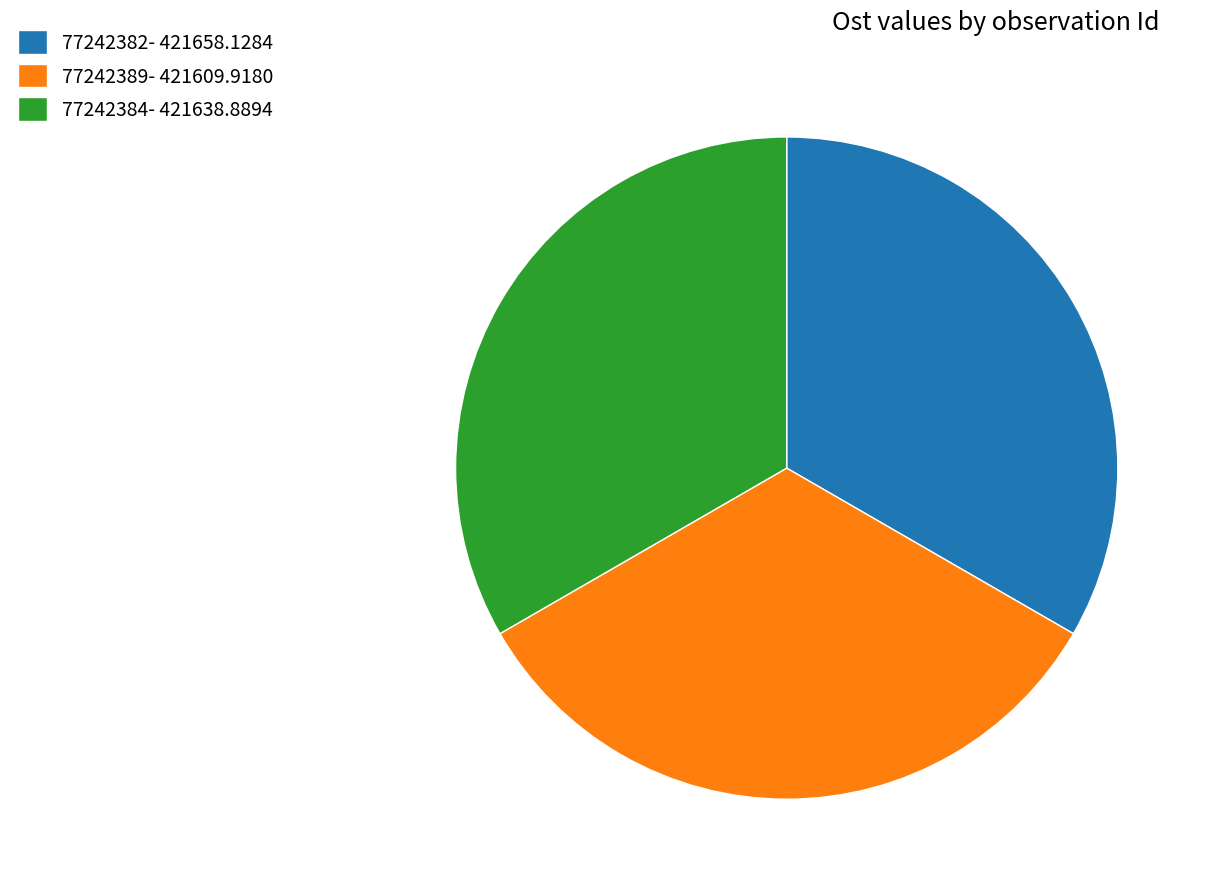

Combined, do 77242382- 421658.1284 and 77242389- 421609.9180 account for over 50%?

Yes